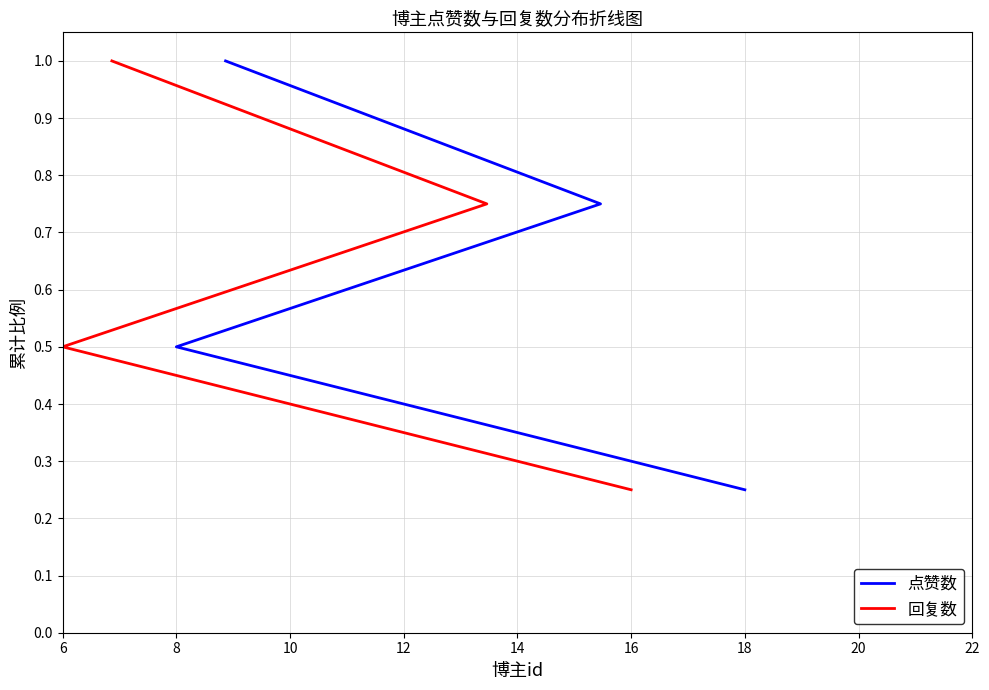

True or false: 点赞数 has a value of 0.6 at 12.

False